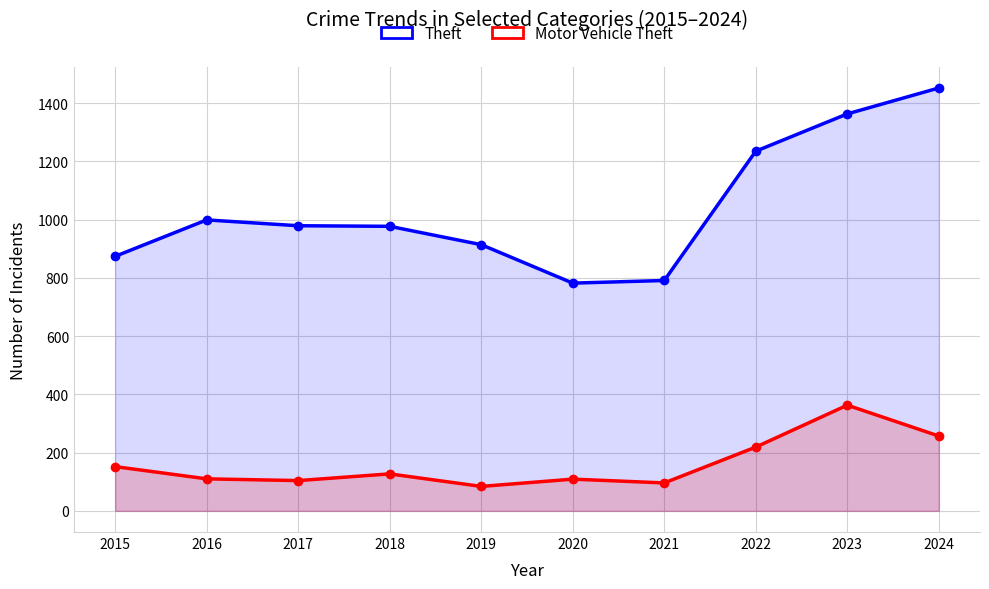

Reading left to right, transcribe all the data shown in this chart.

Theft: 2015=874	2016=999	2017=979	2018=977	2019=914	2020=782	2021=791	2022=1235	2023=1363	2024=1452
Motor Vehicle Theft: 2015=152	2016=110	2017=104	2018=127	2019=84	2020=109	2021=96	2022=219	2023=363	2024=257